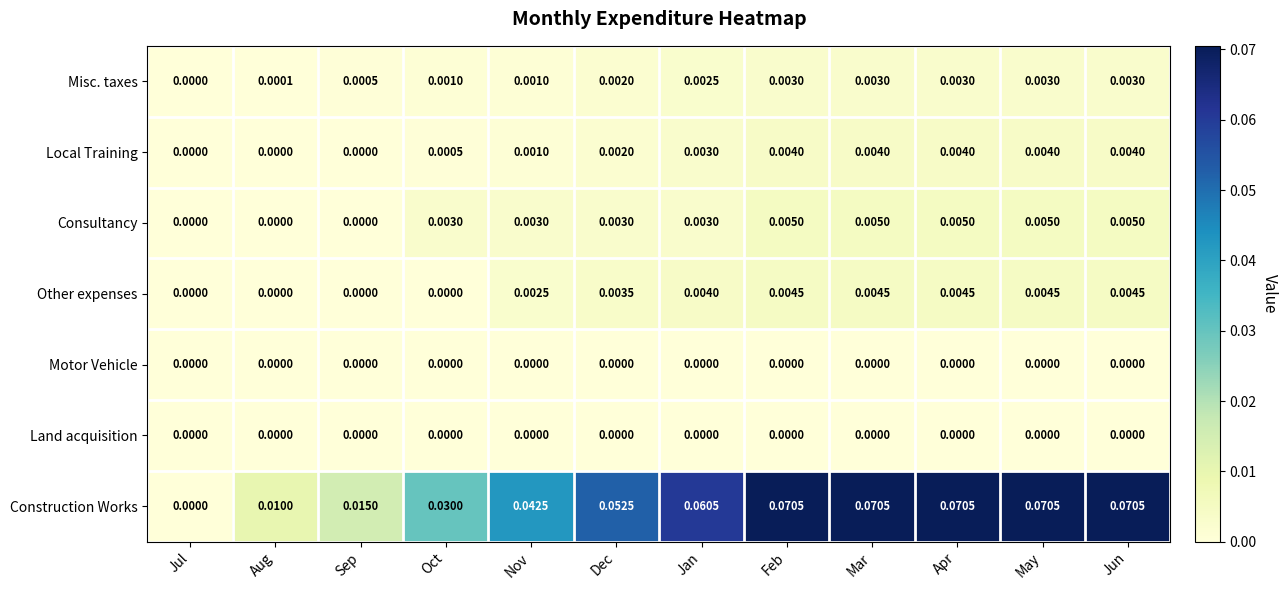

Which series has the widest spread of values?

Construction Works